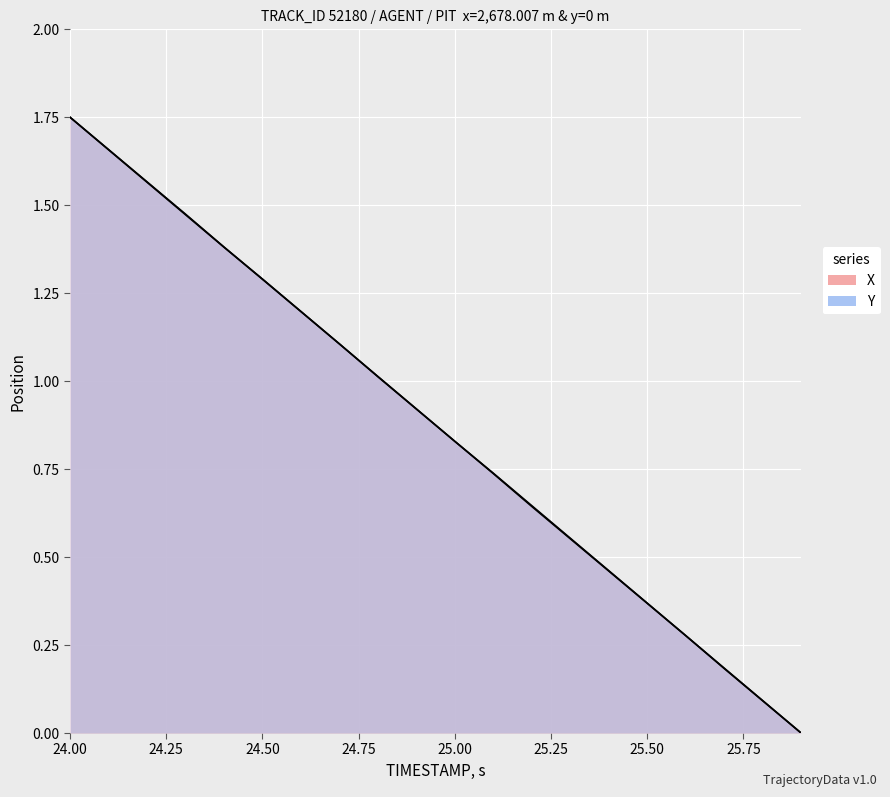

How many intersections are there between Y and X?

7